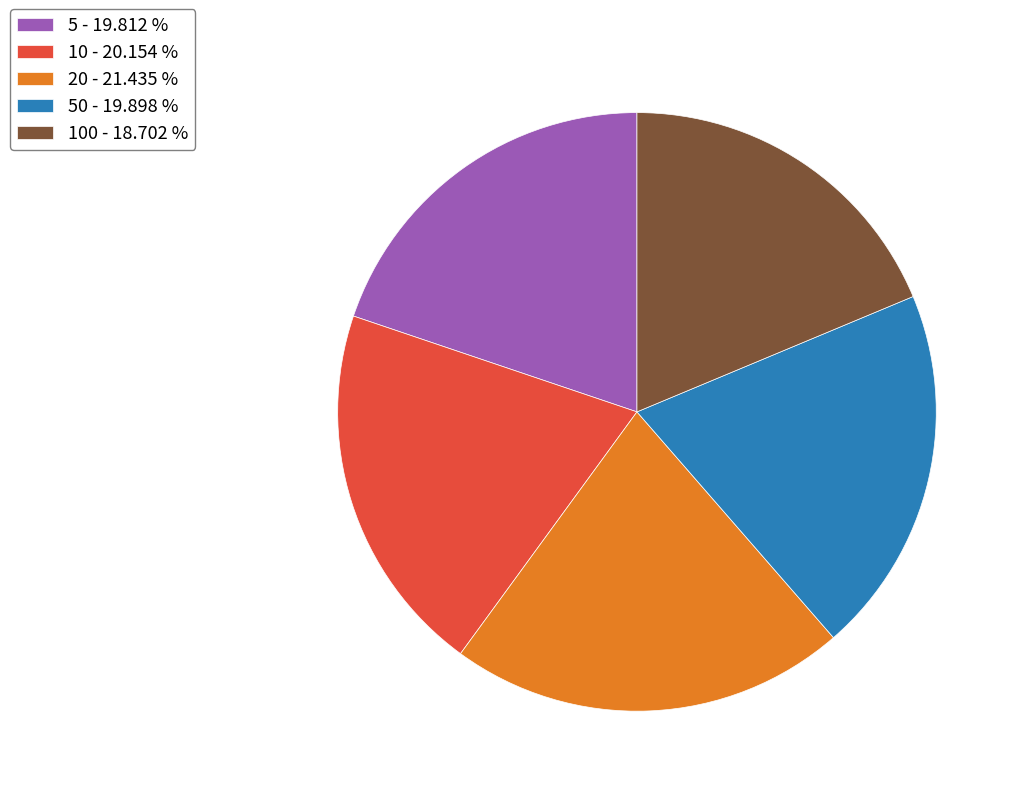

Which slice is the largest?

20 - 21.435 %